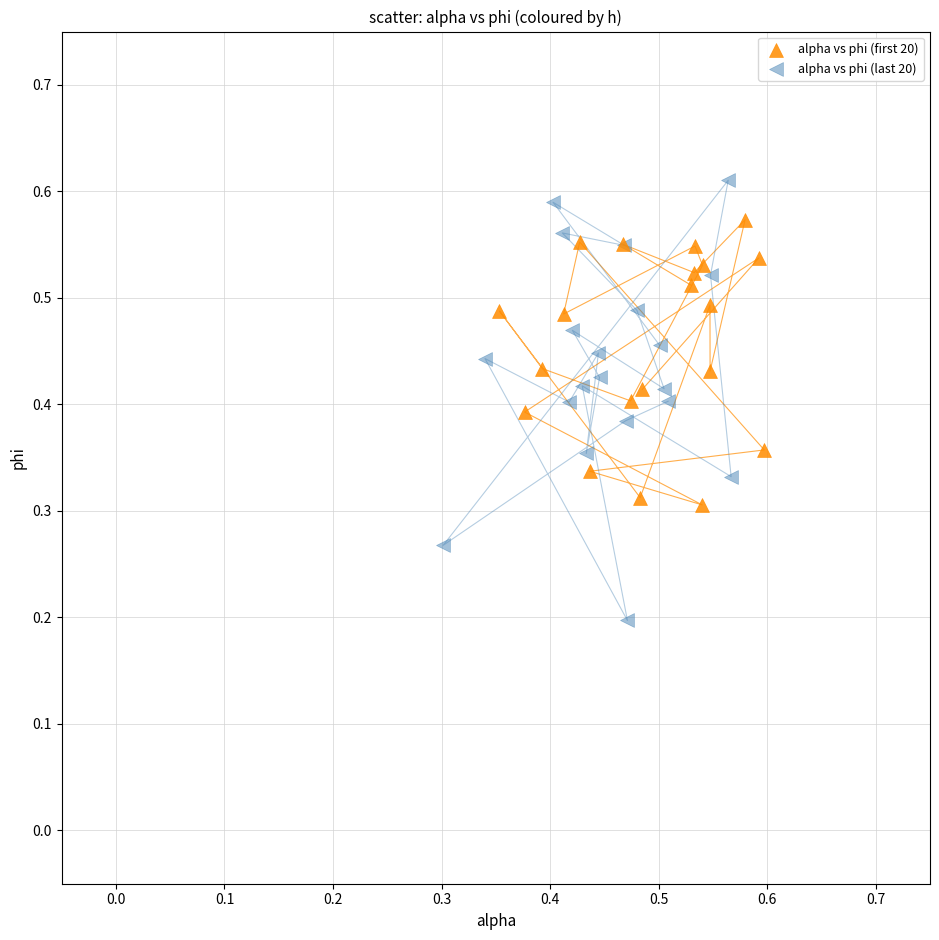

Which series contains the highest Y value?

alpha vs phi (last 20)